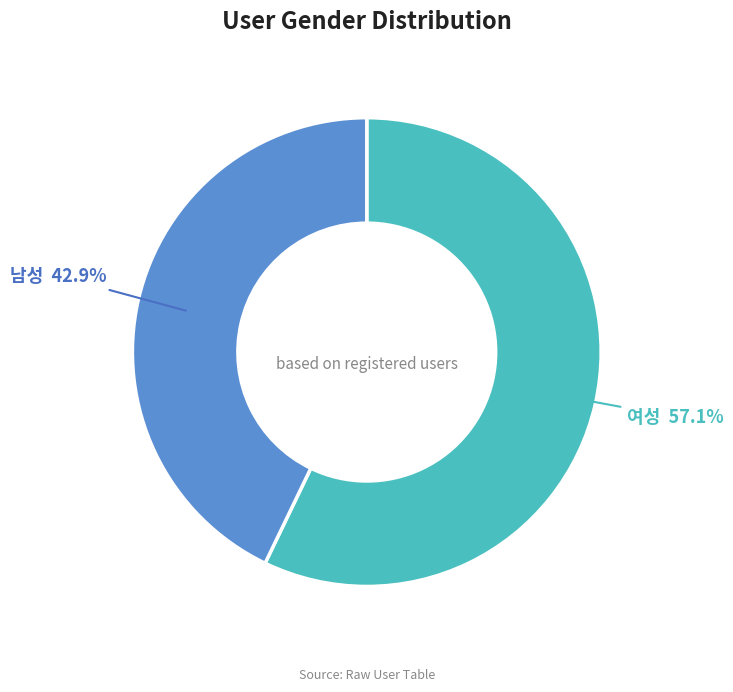

Which slice represents more than half of the pie?

여성